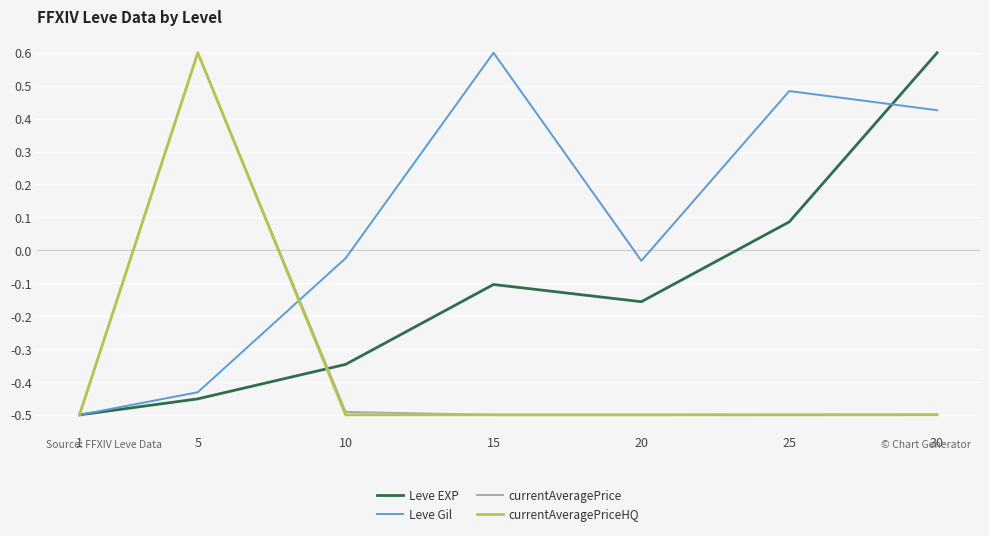

At which label does Leve EXP first exceed 0?

25